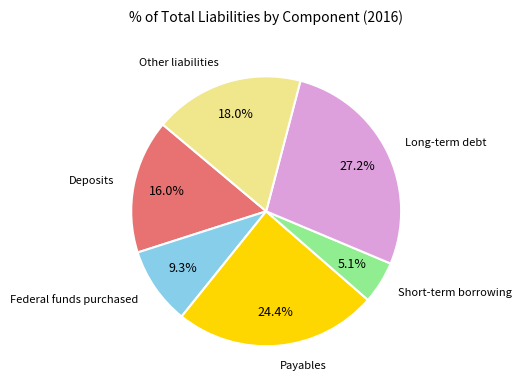

Is there any slice that represents more than half of the pie?

No